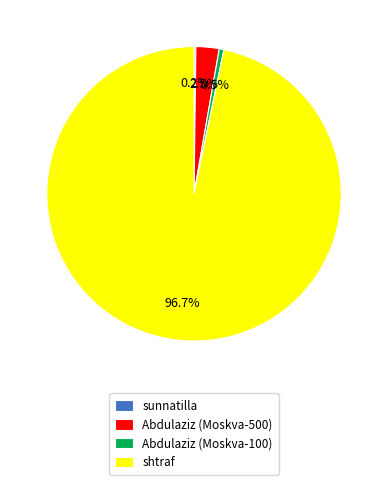

Between Abdulaziz (Moskva-100) and Abdulaziz (Moskva-500), which is larger?

Abdulaziz (Moskva-500)